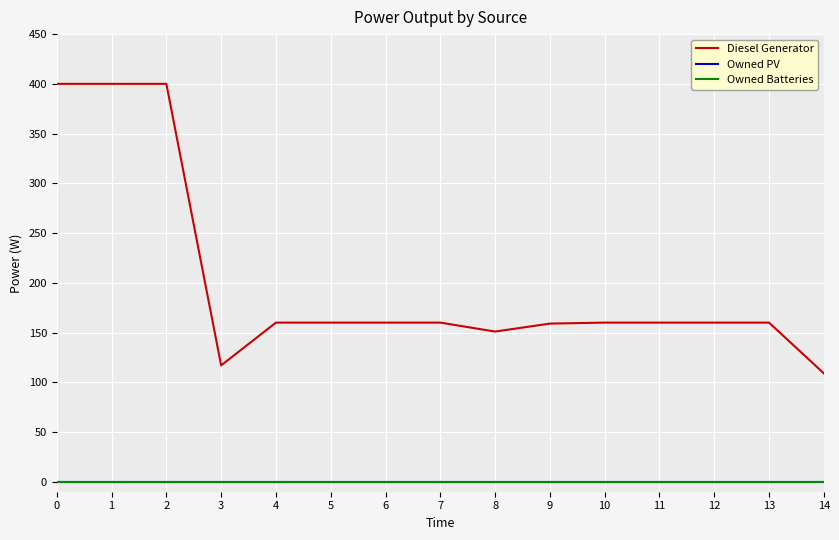

Does the chart display data point markers on the line(s)?

No